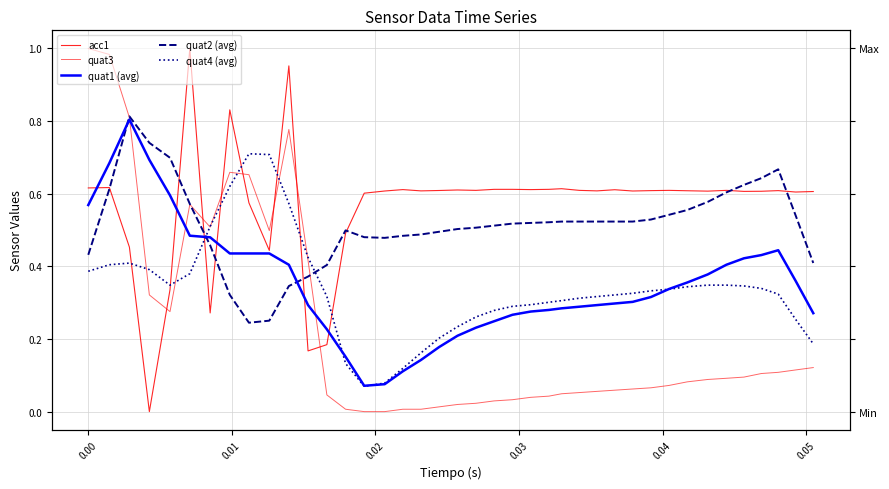

How many lines are shown in the chart?

5